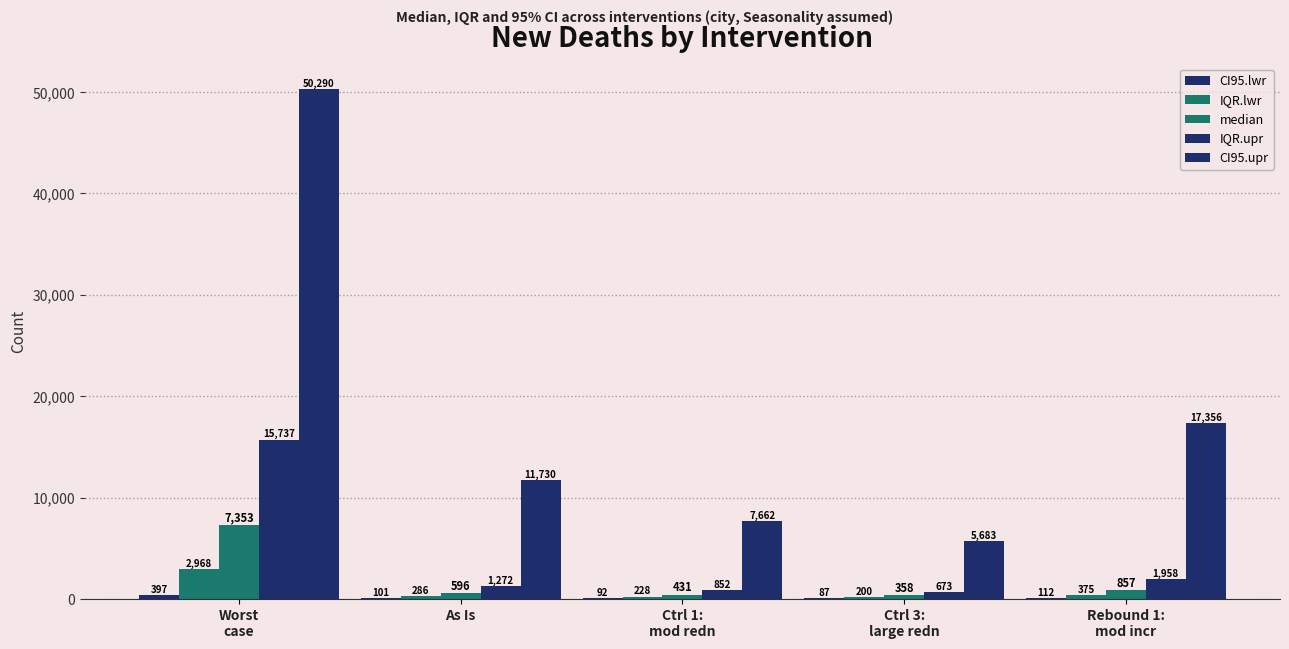

List the series in order of their peak value, lowest first.

CI95.lwr, IQR.lwr, median, IQR.upr, CI95.upr